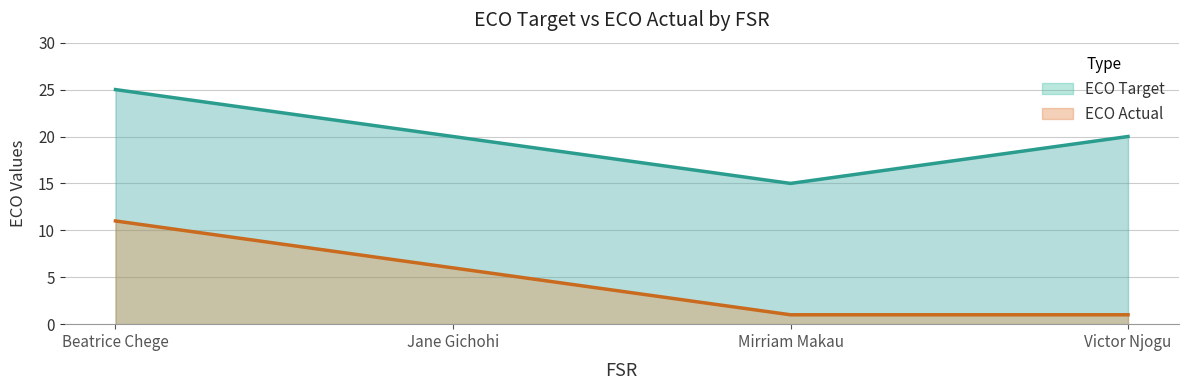

Which label corresponds to the largest value in the chart?

Beatrice Chege